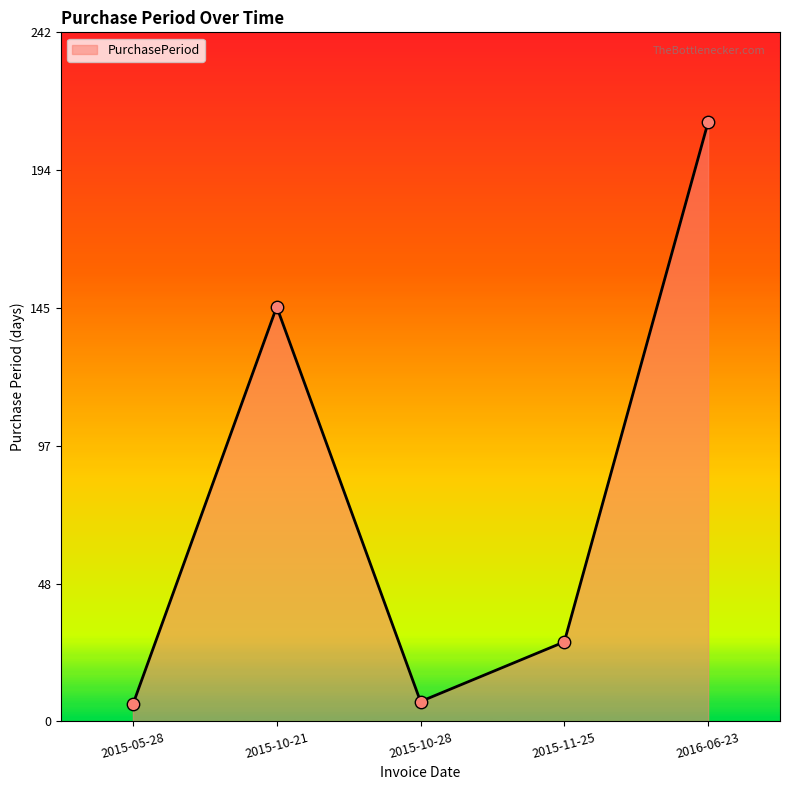

What is the change in value from 2015-10-21 to 2015-10-28?

-139